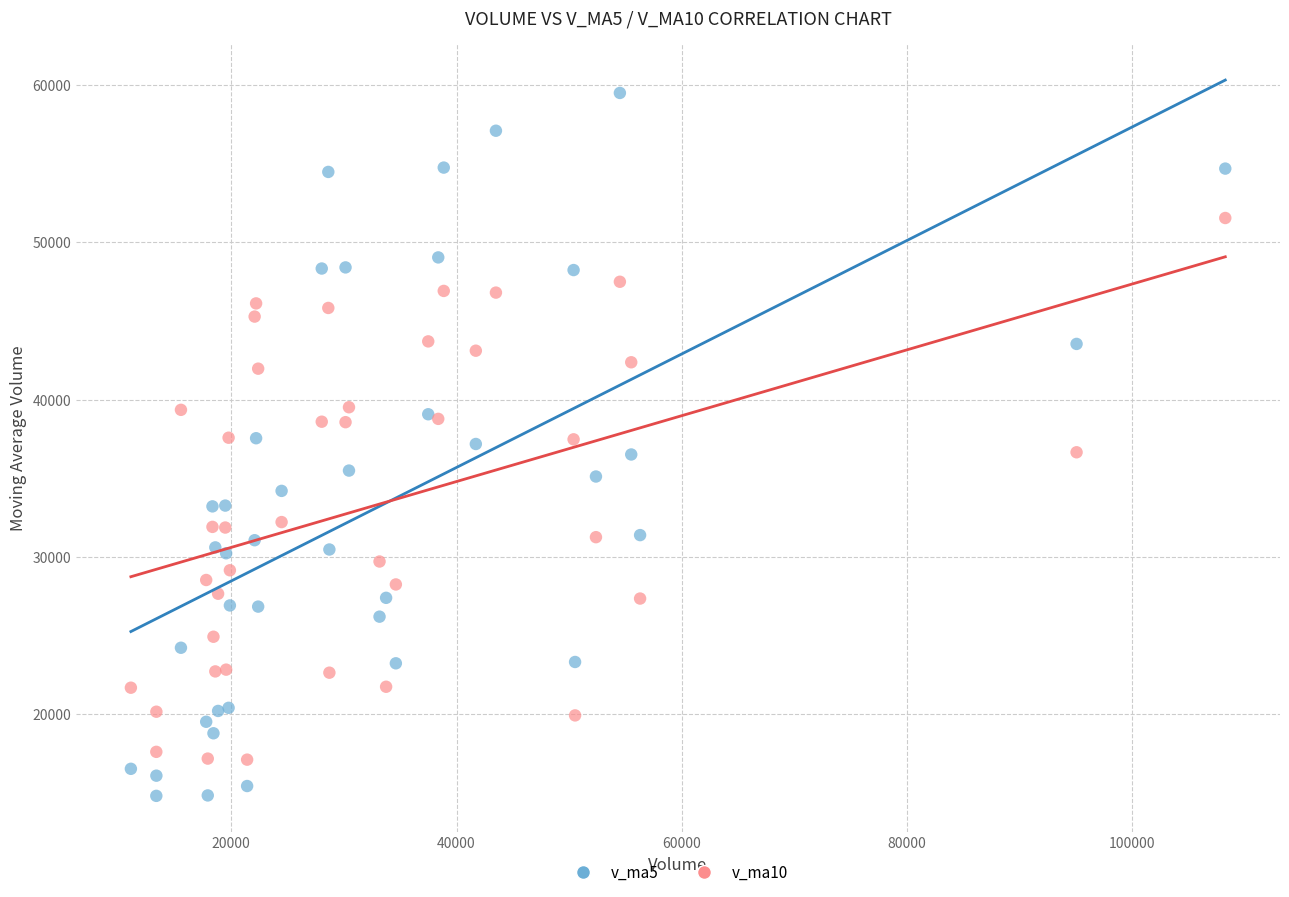

Which series contains the lowest Y value?

v_ma5